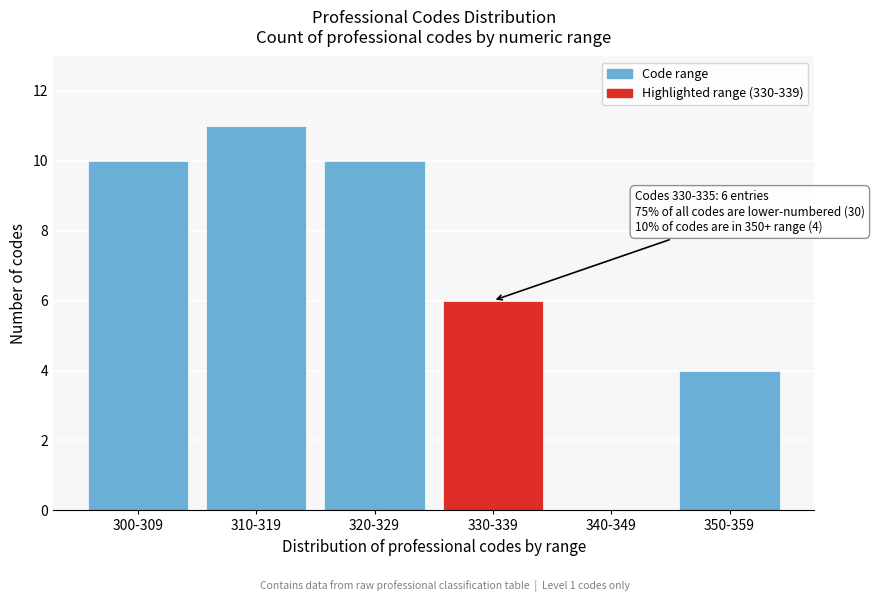

Reading left to right, list all the values displayed in this chart.

300-309=10	310-319=11	320-329=10	330-339=6	340-349=0	350-359=4